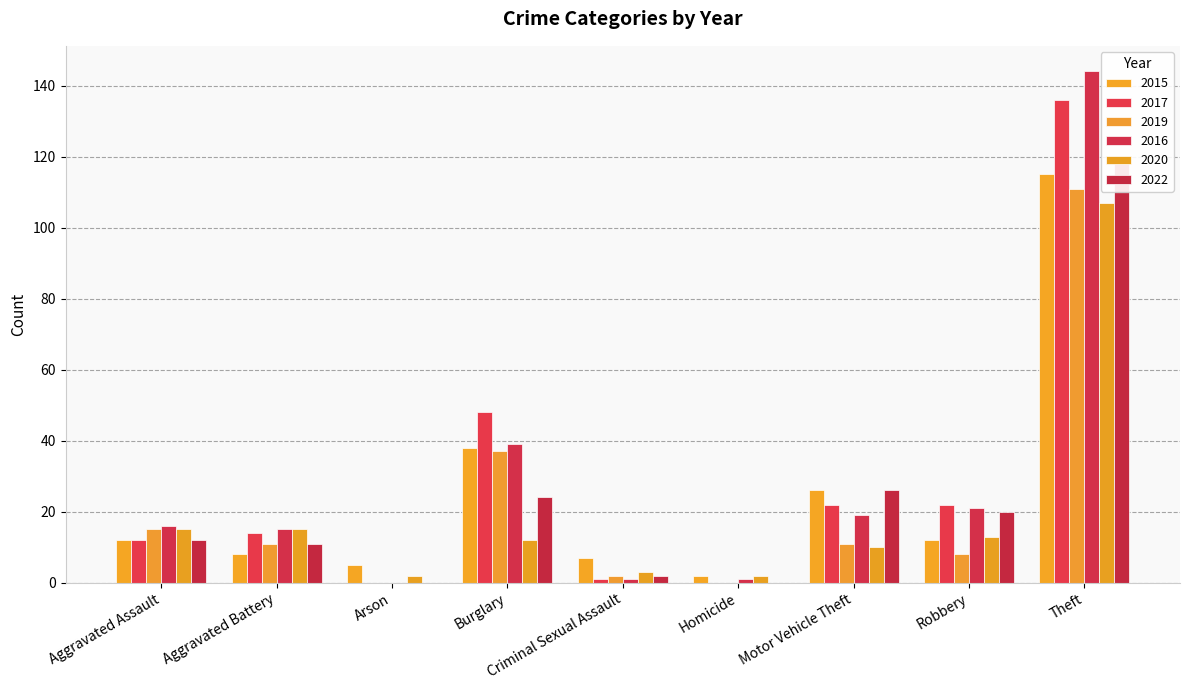

Reading left to right, extract all data points from this chart.

2015: Aggravated Assault=12	Aggravated Battery=8	Arson=5	Burglary=38	Criminal Sexual Assault=7	Homicide=2	Motor Vehicle Theft=26	Robbery=12	Theft=115
2017: Aggravated Assault=12	Aggravated Battery=14	Arson=0	Burglary=48	Criminal Sexual Assault=1	Homicide=0	Motor Vehicle Theft=22	Robbery=22	Theft=136
2019: Aggravated Assault=15	Aggravated Battery=11	Arson=0	Burglary=37	Criminal Sexual Assault=2	Homicide=0	Motor Vehicle Theft=11	Robbery=8	Theft=111
2016: Aggravated Assault=16	Aggravated Battery=15	Arson=0	Burglary=39	Criminal Sexual Assault=1	Homicide=1	Motor Vehicle Theft=19	Robbery=21	Theft=144
2020: Aggravated Assault=15	Aggravated Battery=15	Arson=2	Burglary=12	Criminal Sexual Assault=3	Homicide=2	Motor Vehicle Theft=10	Robbery=13	Theft=107
2022: Aggravated Assault=12	Aggravated Battery=11	Arson=0	Burglary=24	Criminal Sexual Assault=2	Homicide=0	Motor Vehicle Theft=26	Robbery=20	Theft=120